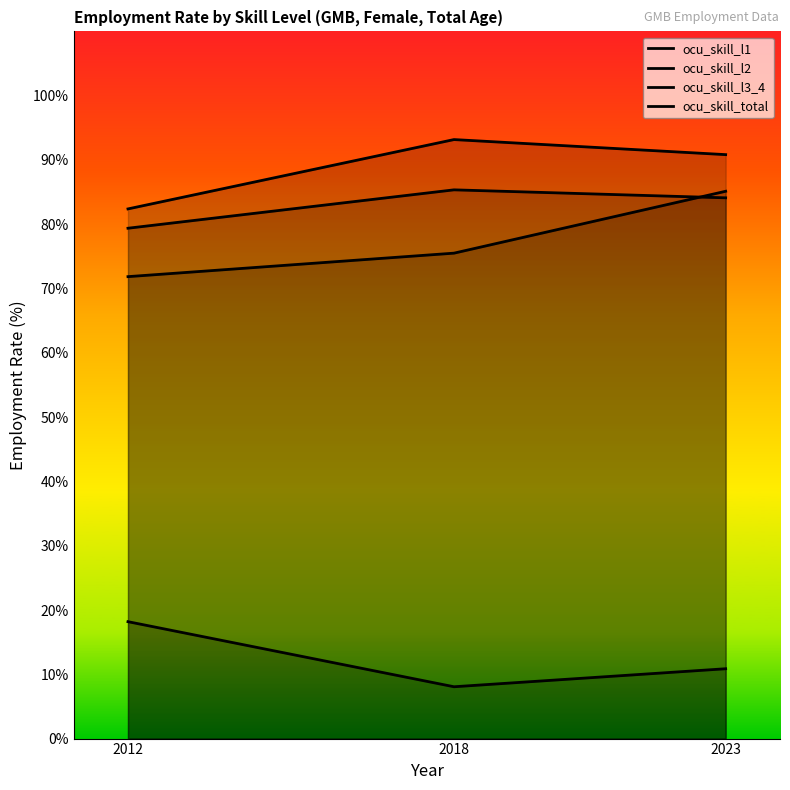

Rank the categories by ocu_skill_l2 value from highest to lowest.

2018, 2023, 2012